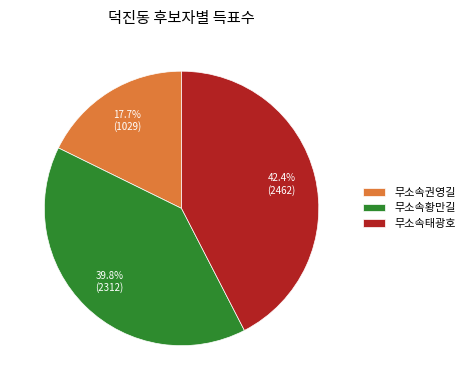

What is the smallest slice in the pie chart?

무소속권영길